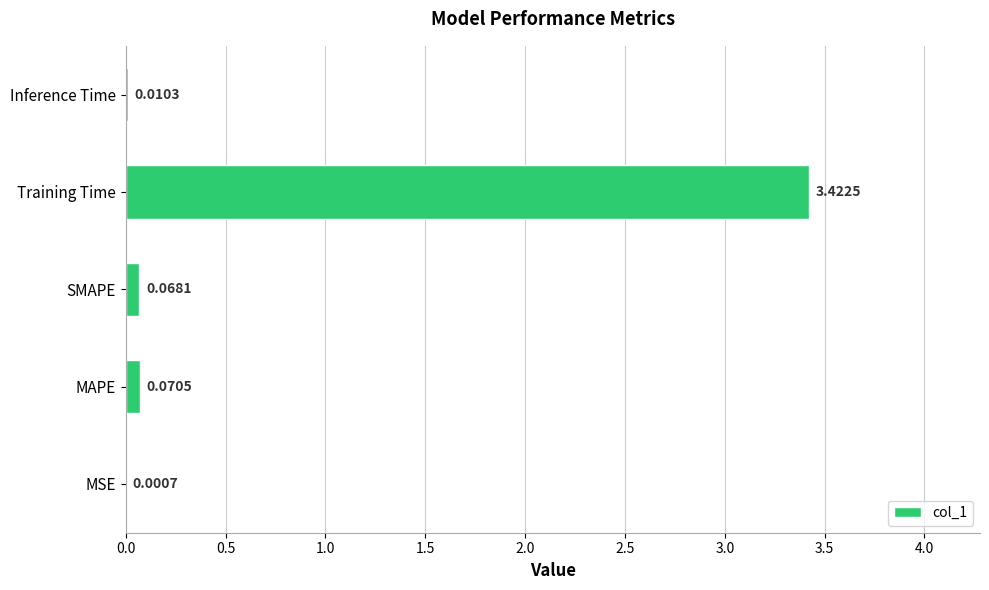

What is the average value?

0.7